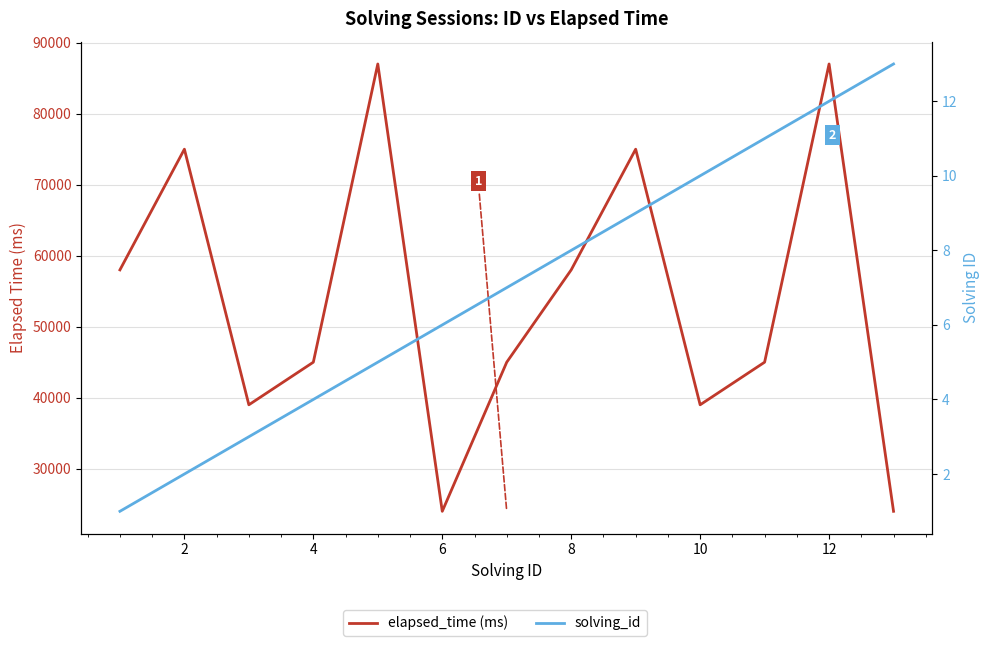

How many values in the solving_id series exceed 7?

6